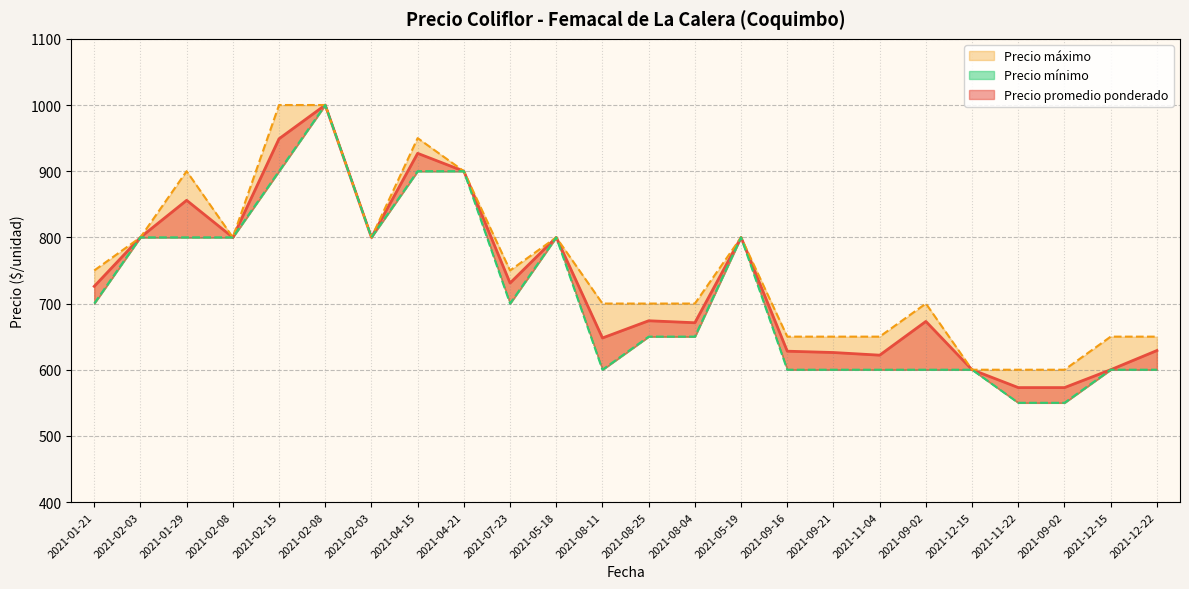

Is it true that Precio promedio ponderado equals 1084 at 2021-05-18?

False